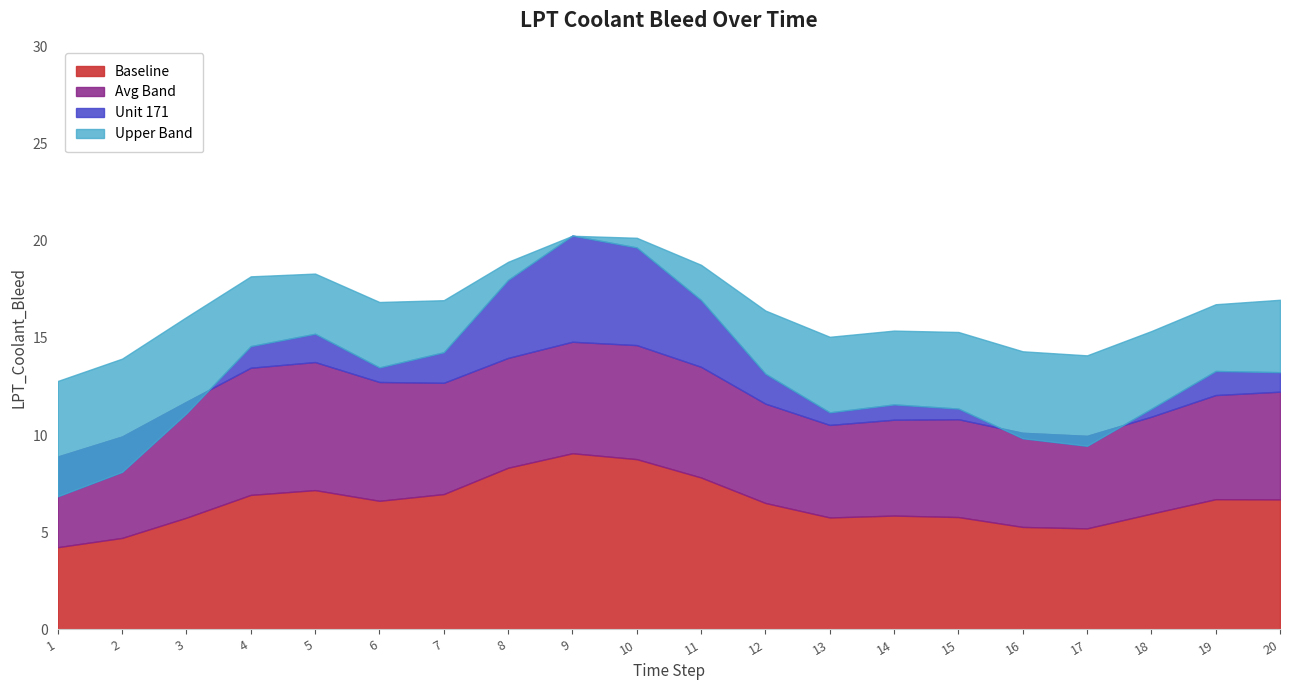

Is the value of Baseline at 9 greater than the value of Unit 171 at 14?

No